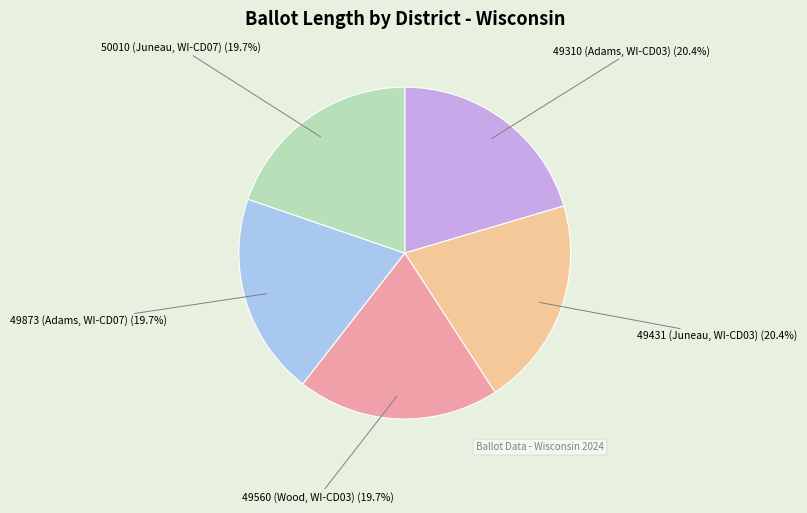

How many slices are in this pie chart?

5